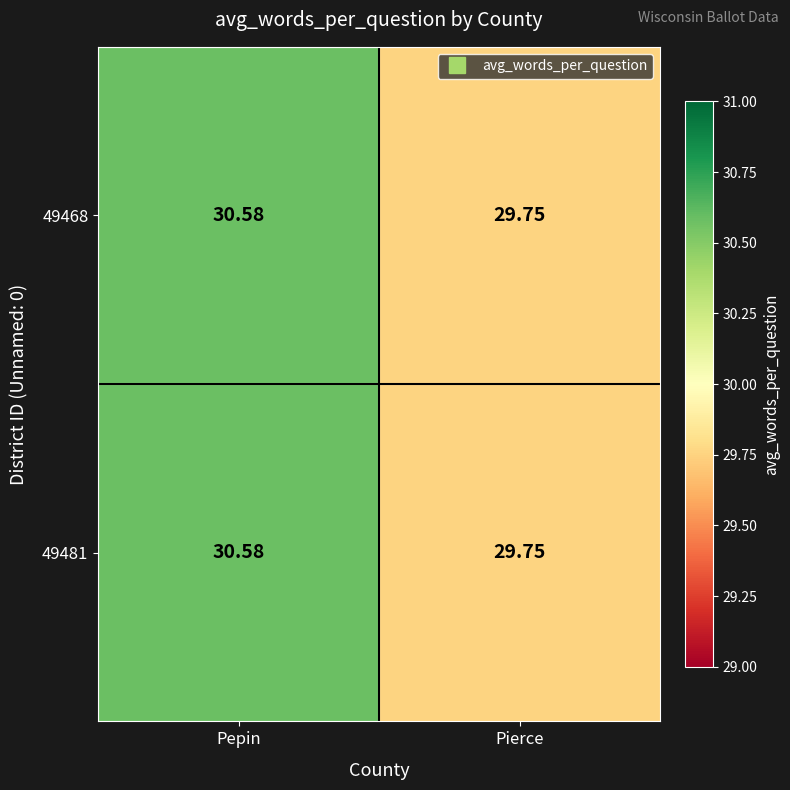

At which label is 49468 closest to 30?

Pierce